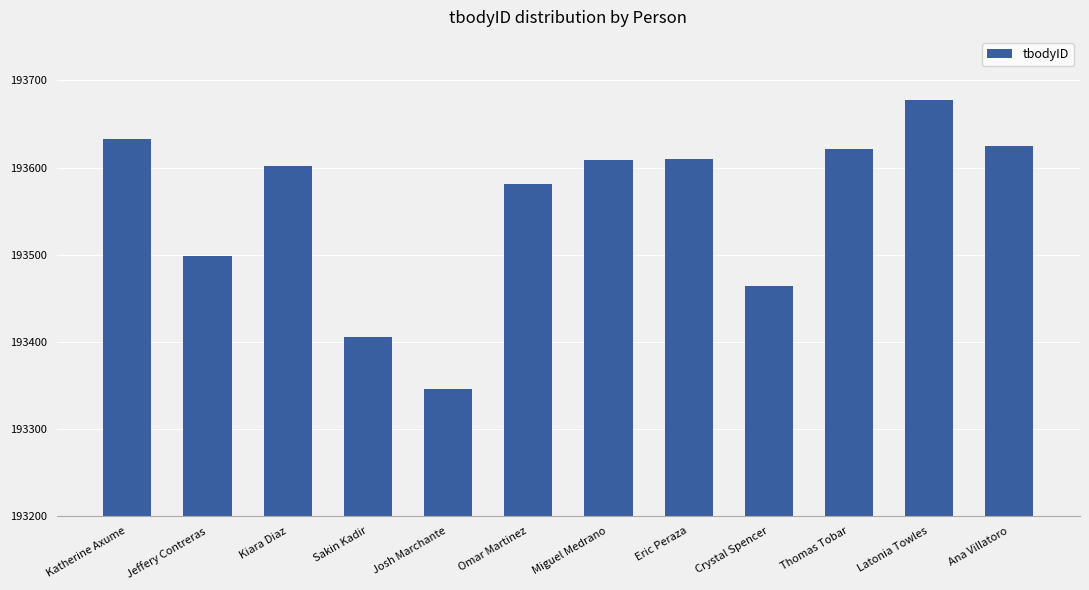

Count the number of data series in this chart.

1